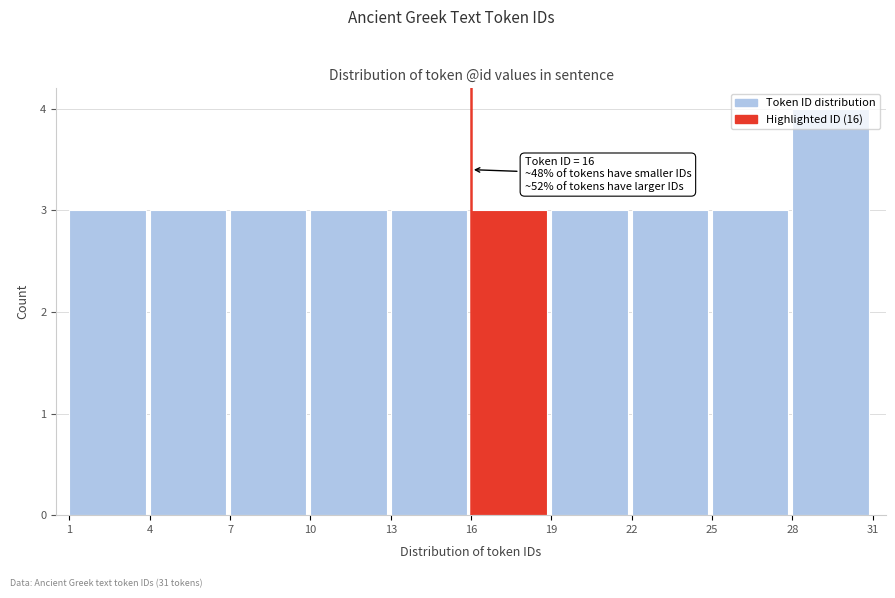

Which range on the x-axis has the tallest bar?

28 to 31